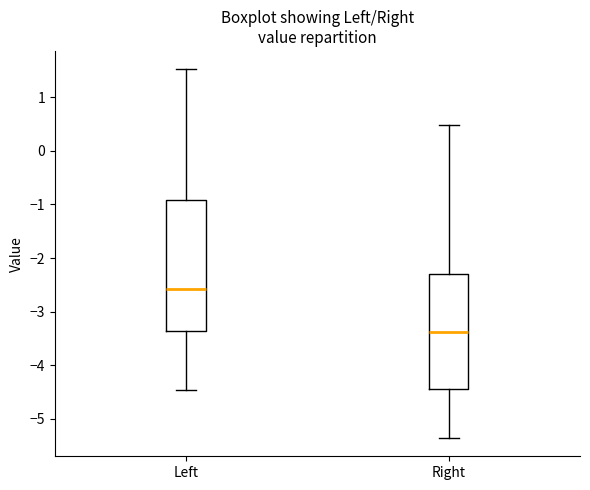

Which box's median line is the highest?

Left